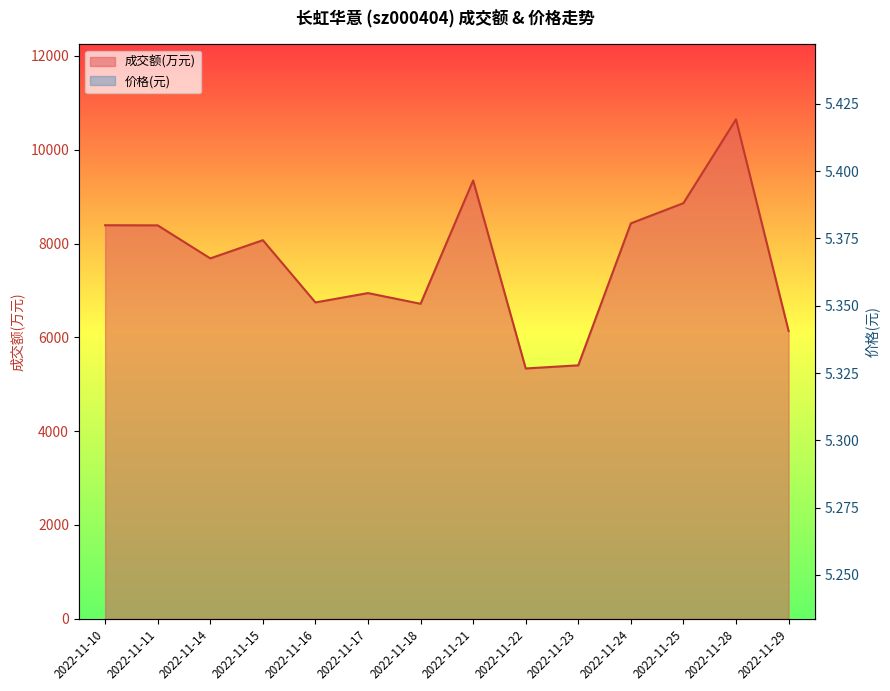

What is the sum of the 成交额(万元) values at 2022-11-24 and 2022-11-17?

15375.0